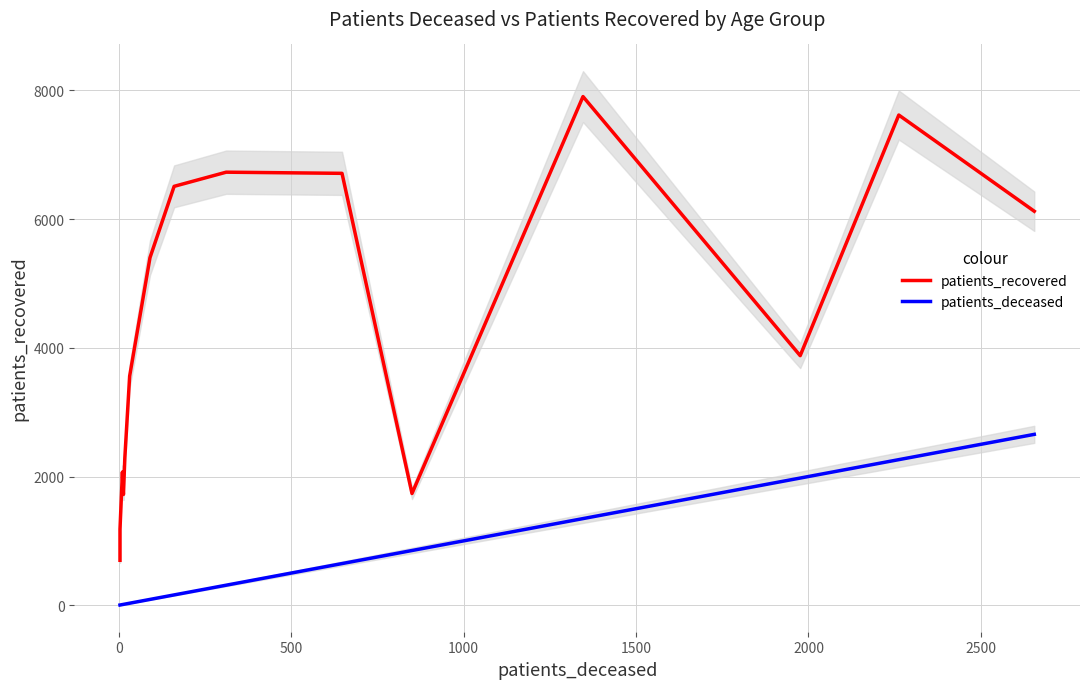

Does the chart display data point markers on the line(s)?

No